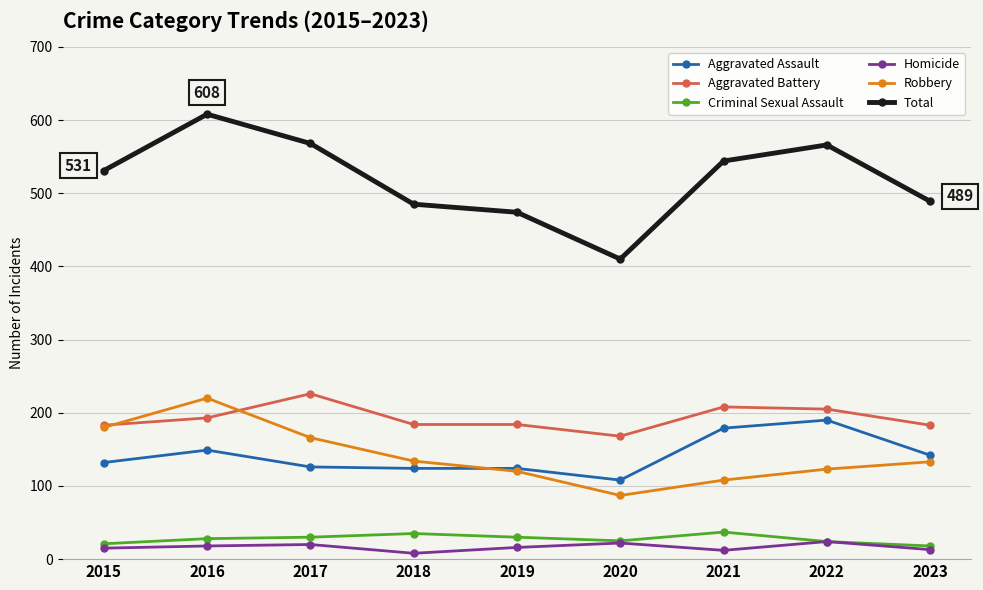

True or false: Homicide and Aggravated Battery intersect in this chart.

False